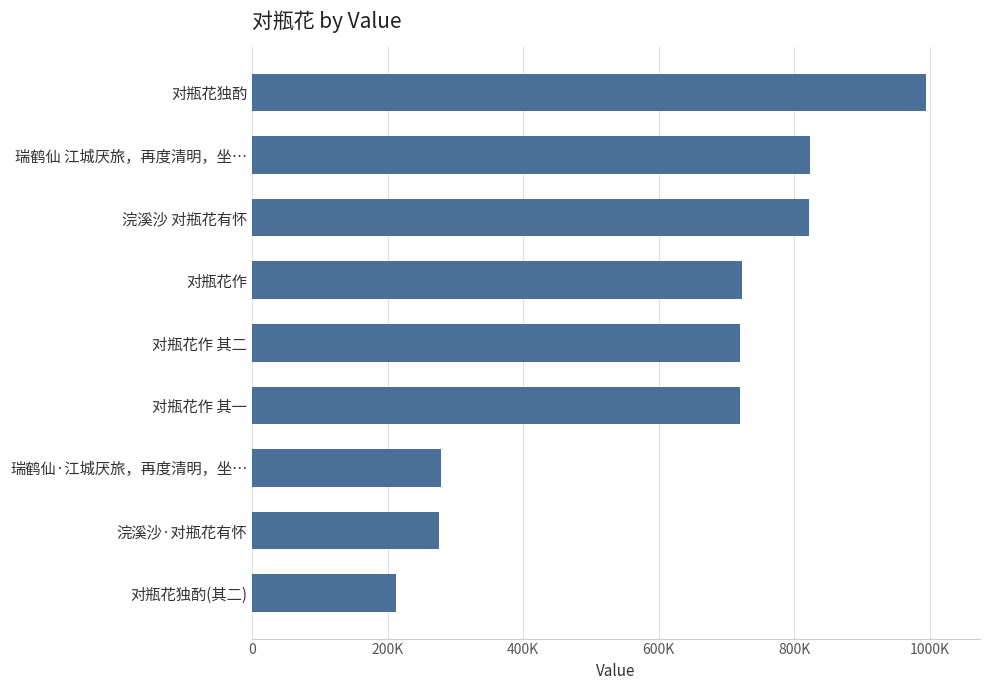

What is the average value?

618666